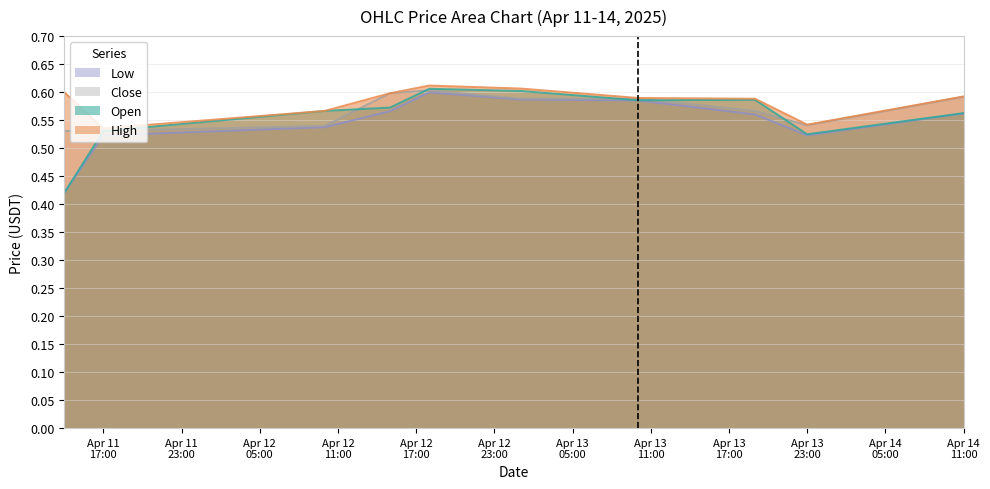

Which series has the widest spread of values?

Open